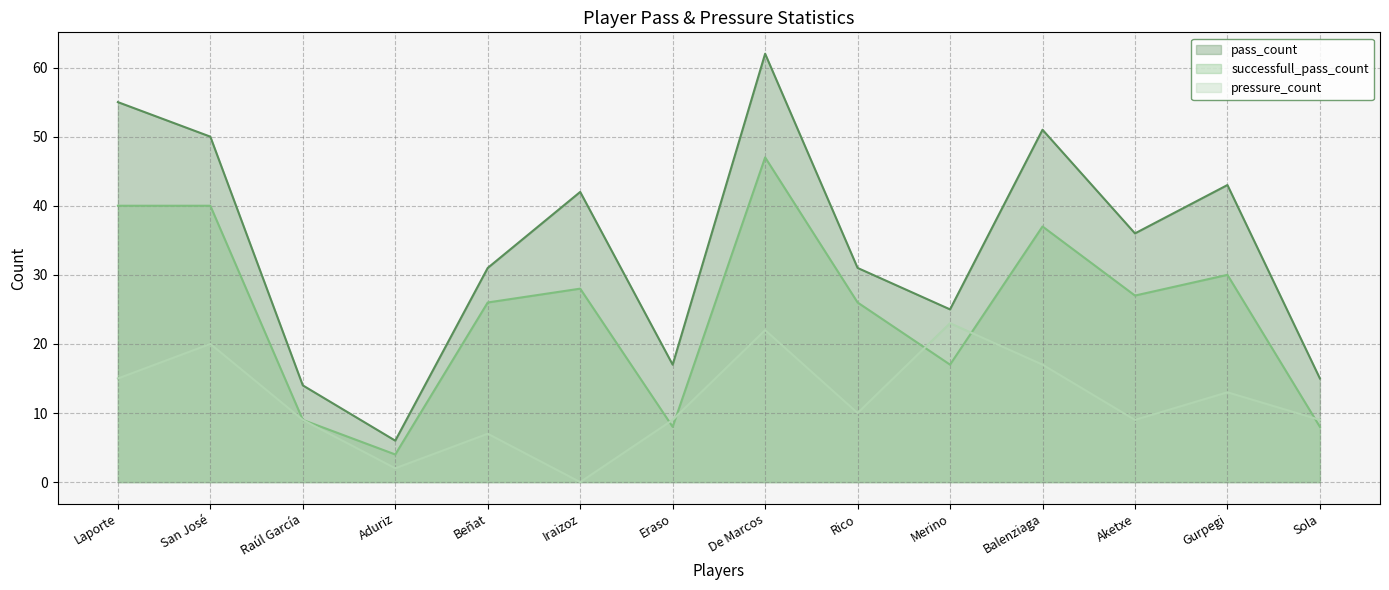

What is the sum of all pass_count values?

478